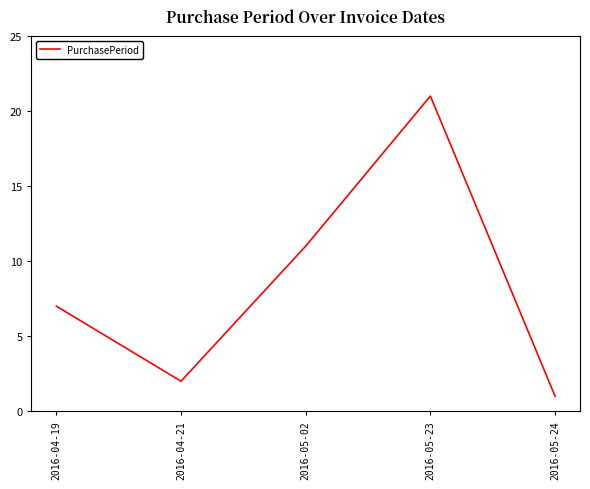

True or false: the data shows 12 at 2016-04-19.

False